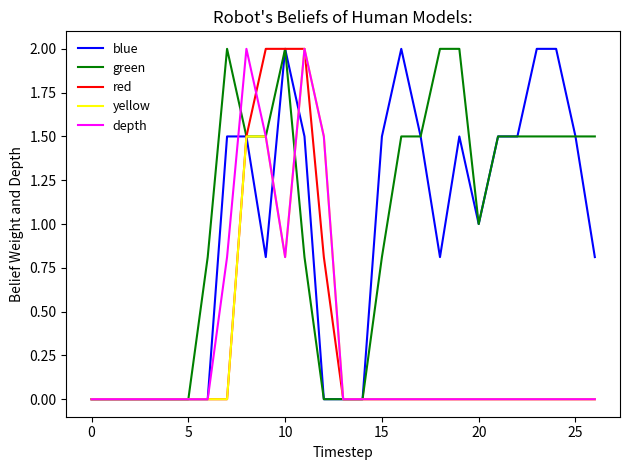

What is the maximum value for yellow?

2.0